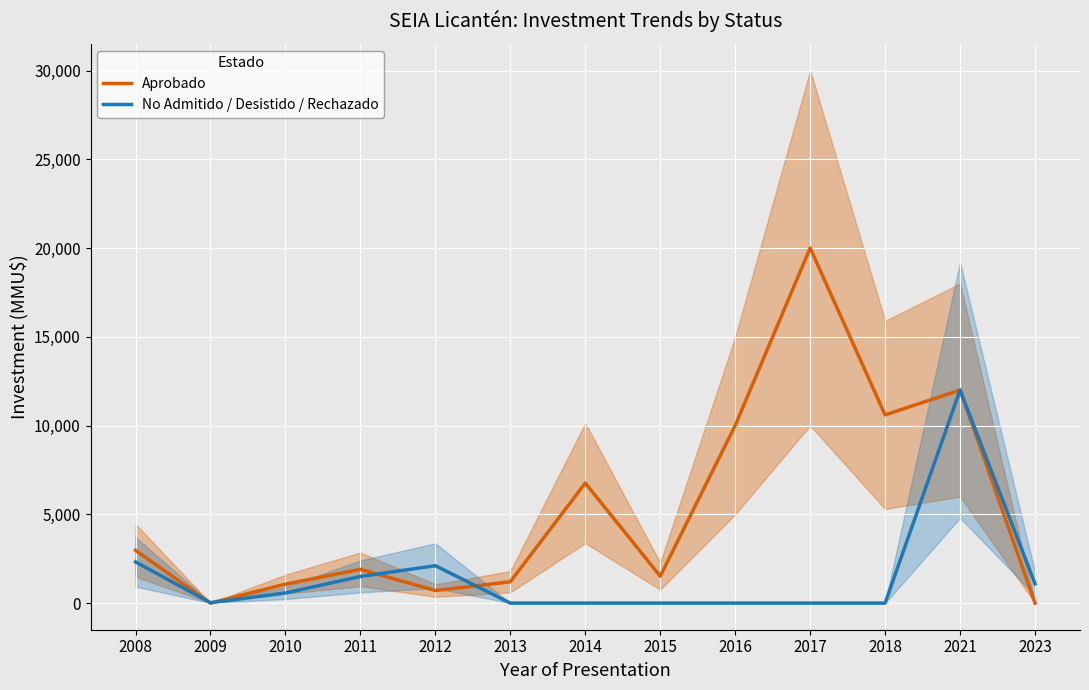

Reading right to left, list all the values displayed in this chart.

Aprobado: 0	12000	10600	20000	10000	1516	6760	1200	706	1900	1067	0	2970
No Admitido / Desistido / Rechazado: 1090	12000	0	0	0	0	0	0	2106	1500	570	22	2320